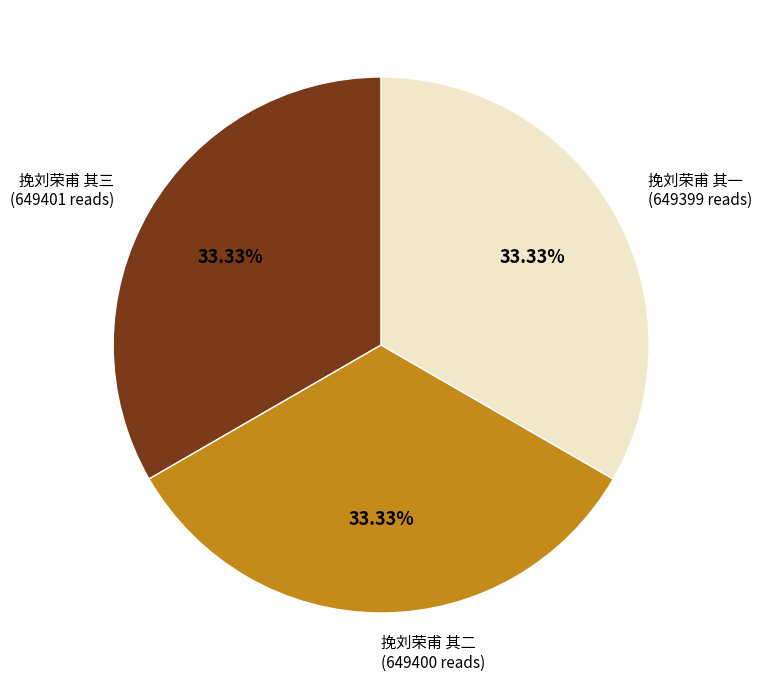

To the nearest percent, what percentage of the pie is 挽刘荣甫 其三?

33%